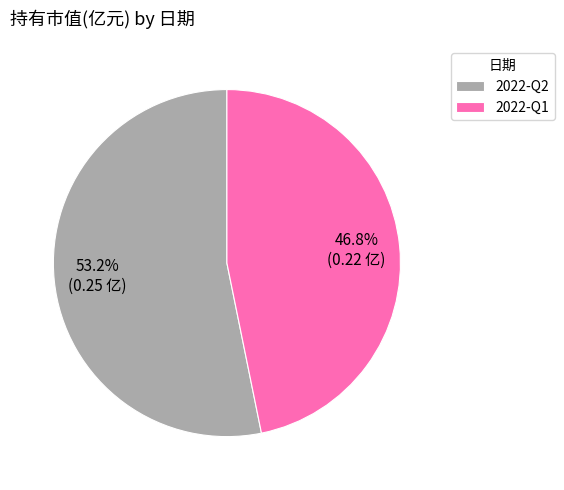

Is it true that 2022-Q1 is 47% of the pie?

True